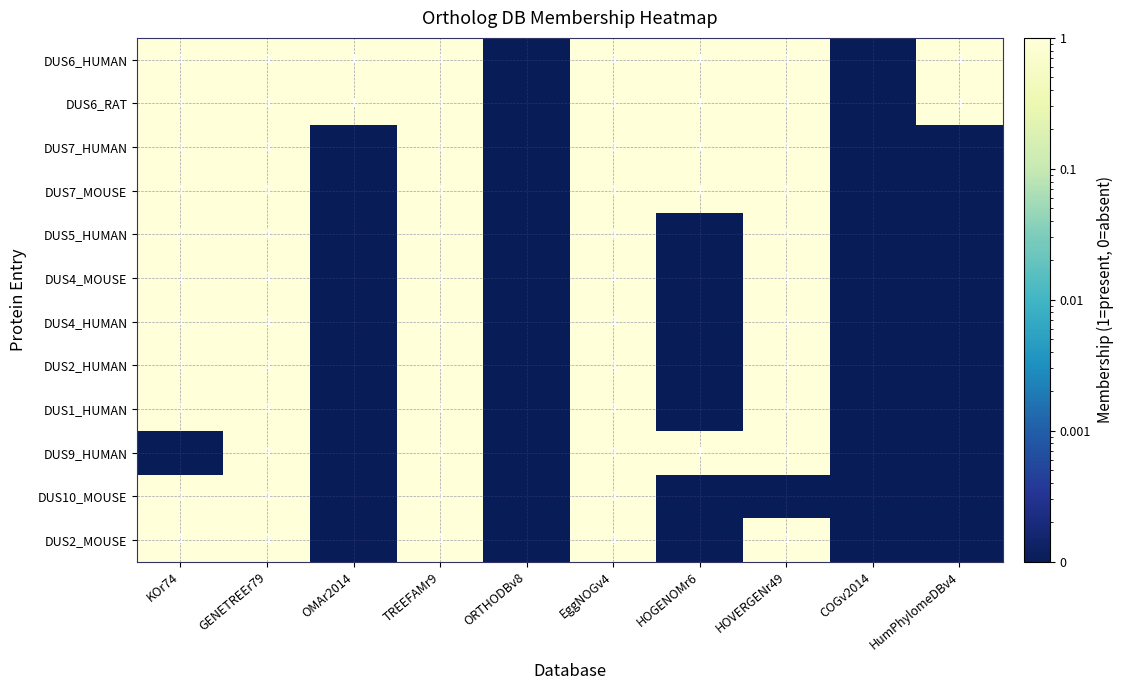

At which category does the chart reach its peak across all series?

KOr74